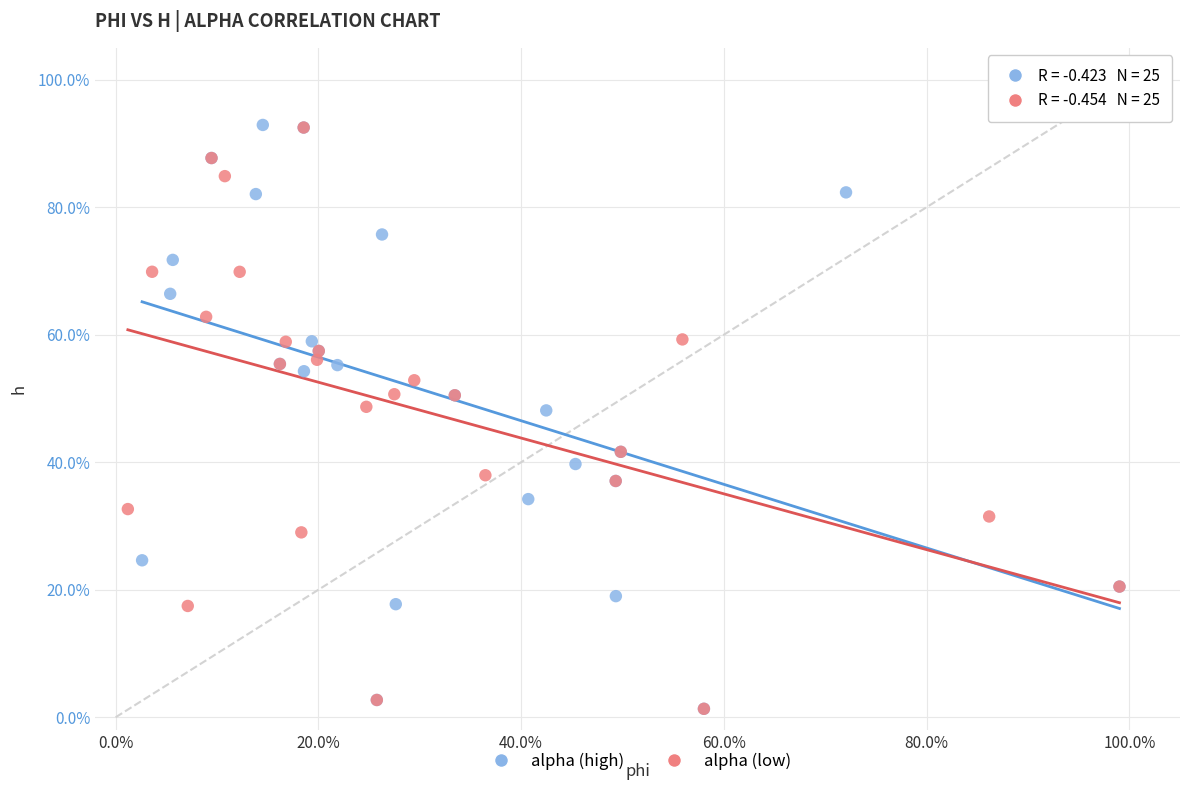

What are all the series names shown in the legend?

alpha (high), alpha (low)